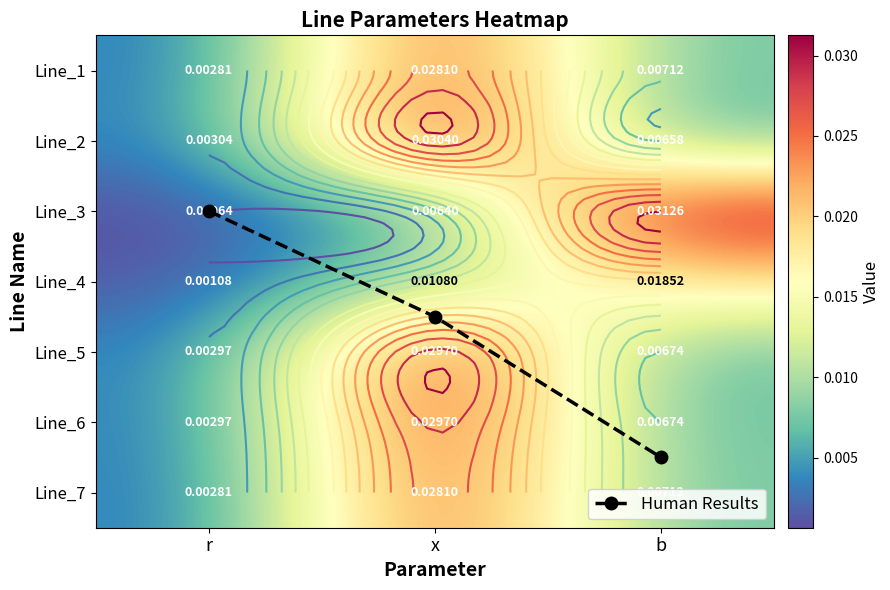

Between r and x, which is larger?

x